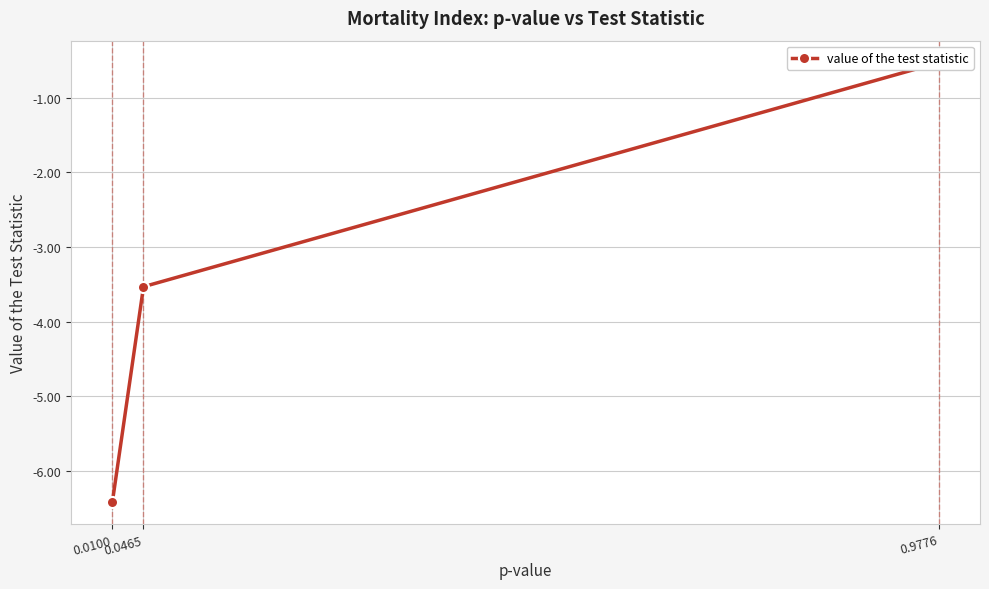

List the labels in order of value, largest first.

0.9776, 0.0465, 0.0100